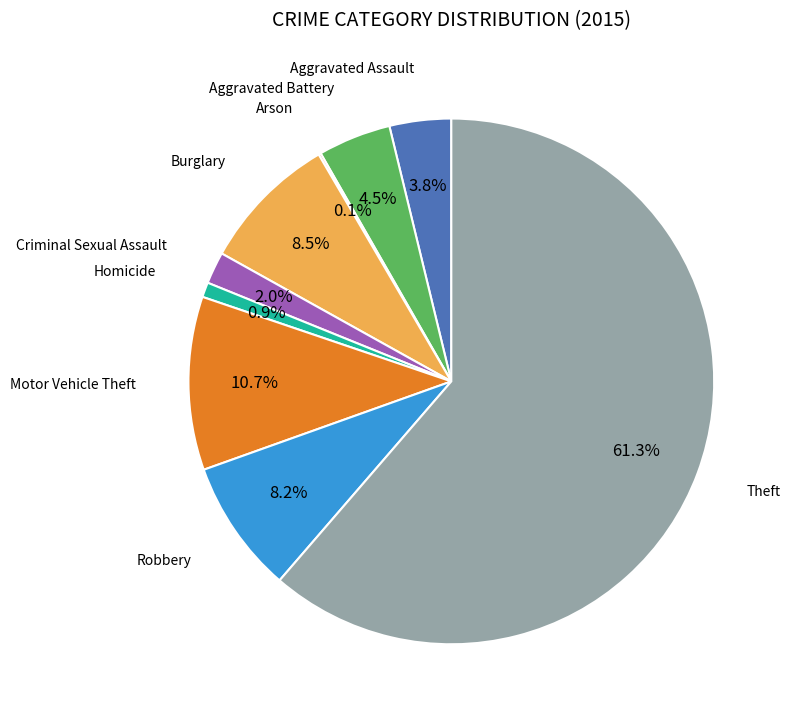

Is there a majority slice in this chart?

Yes